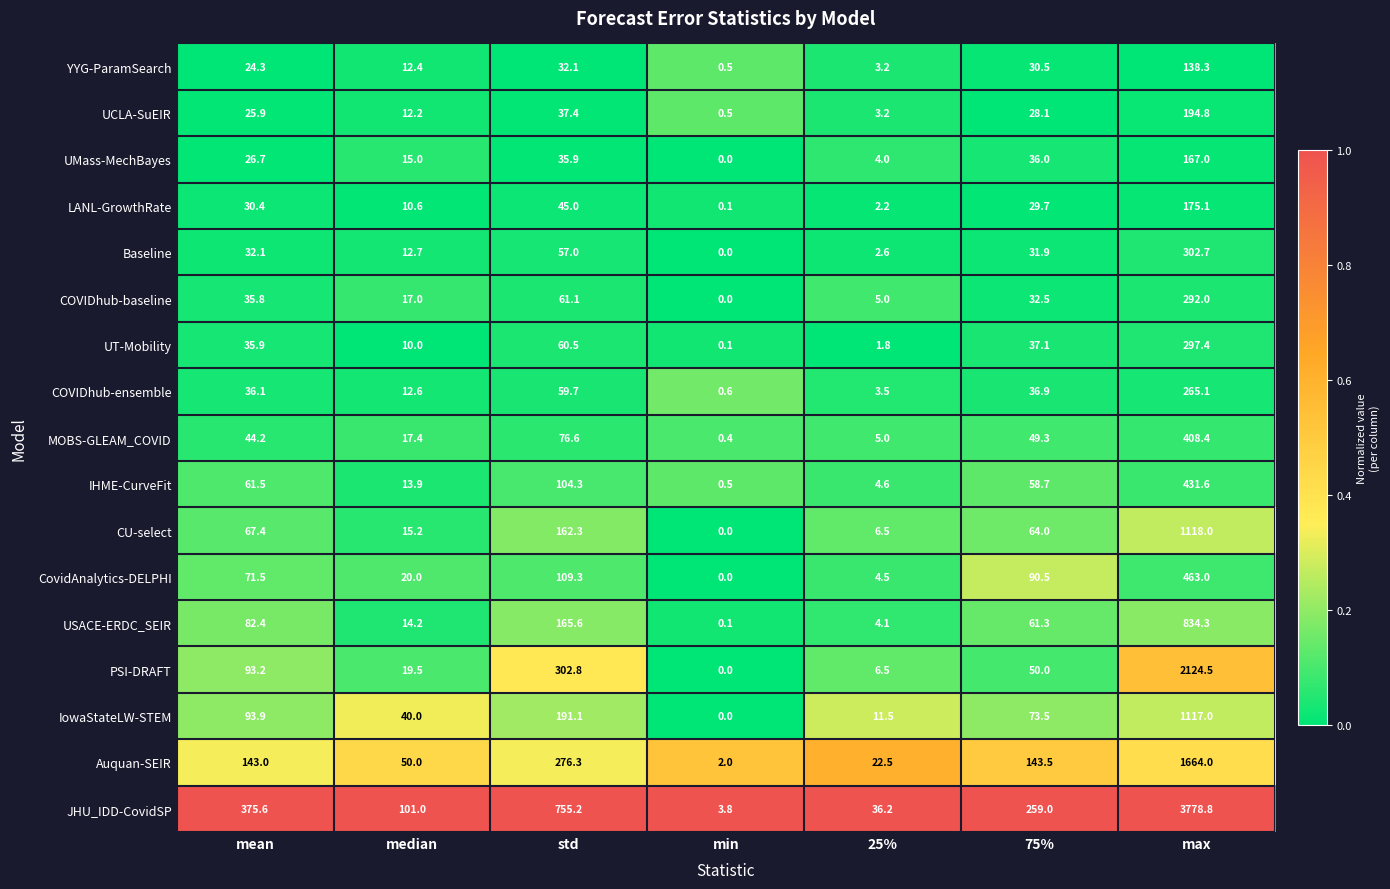

Is it true that IHME-CurveFit equals 0.5 at min?

True